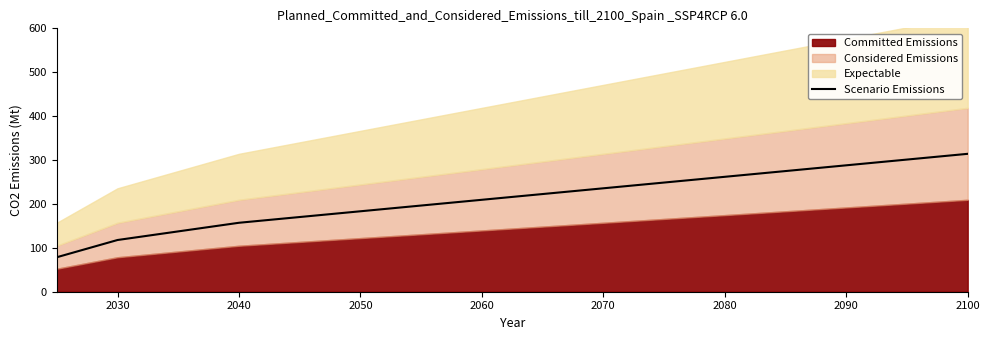

What is the difference between the maximum and minimum values?

235.6